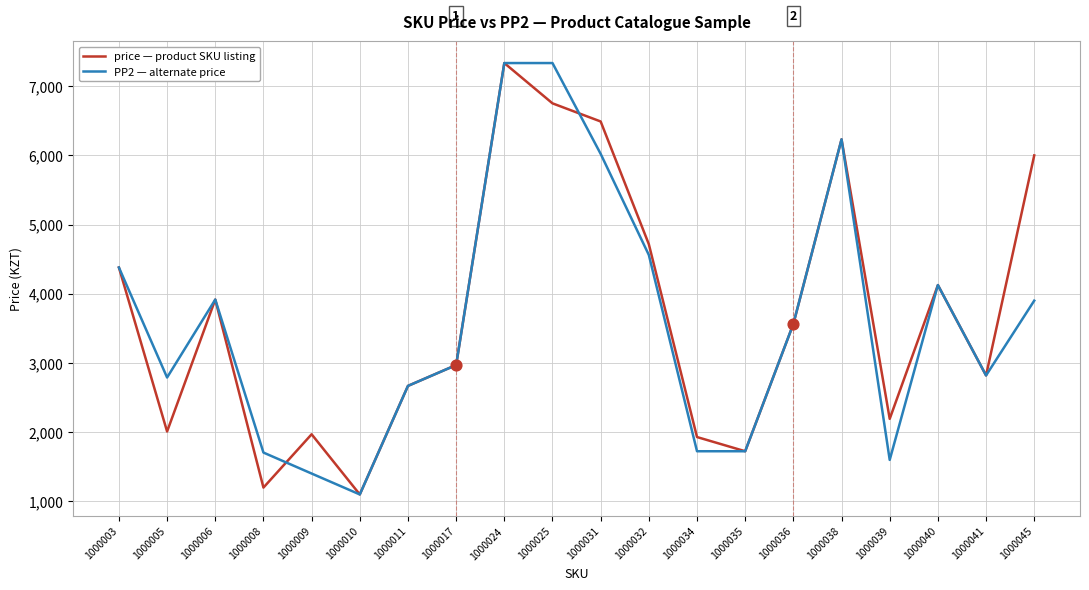

What is the difference between the highest and lowest values at 1000025?

582